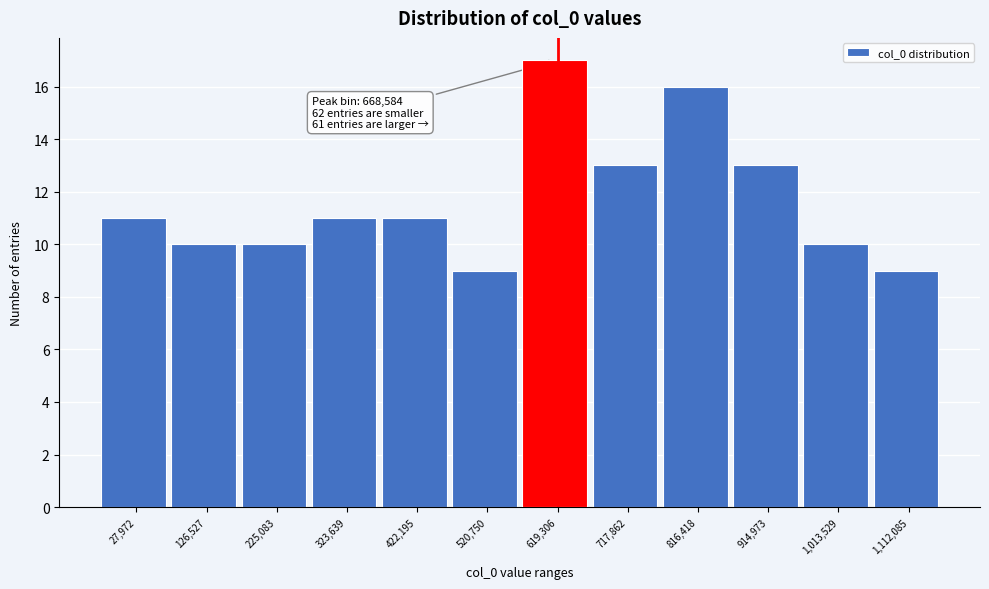

Reading left to right, list all the values displayed in this chart.

11	10	10	11	11	9	17	13	16	13	10	9